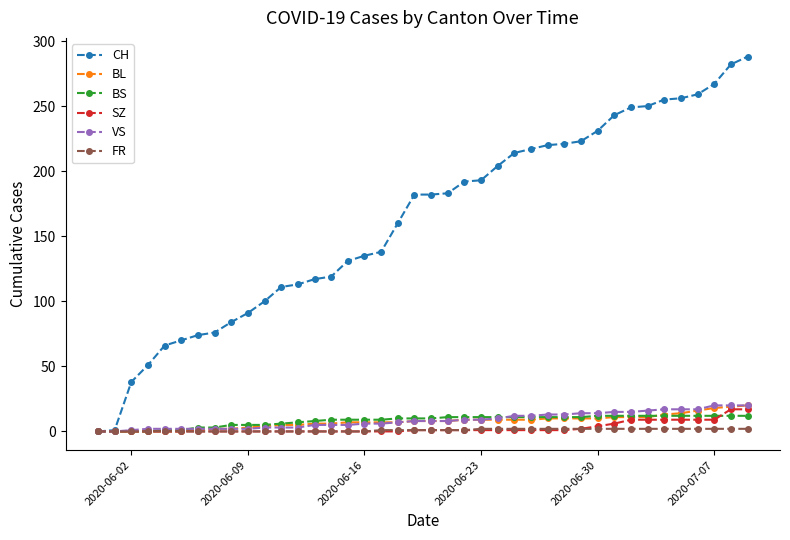

Which series has the largest total across all categories?

CH